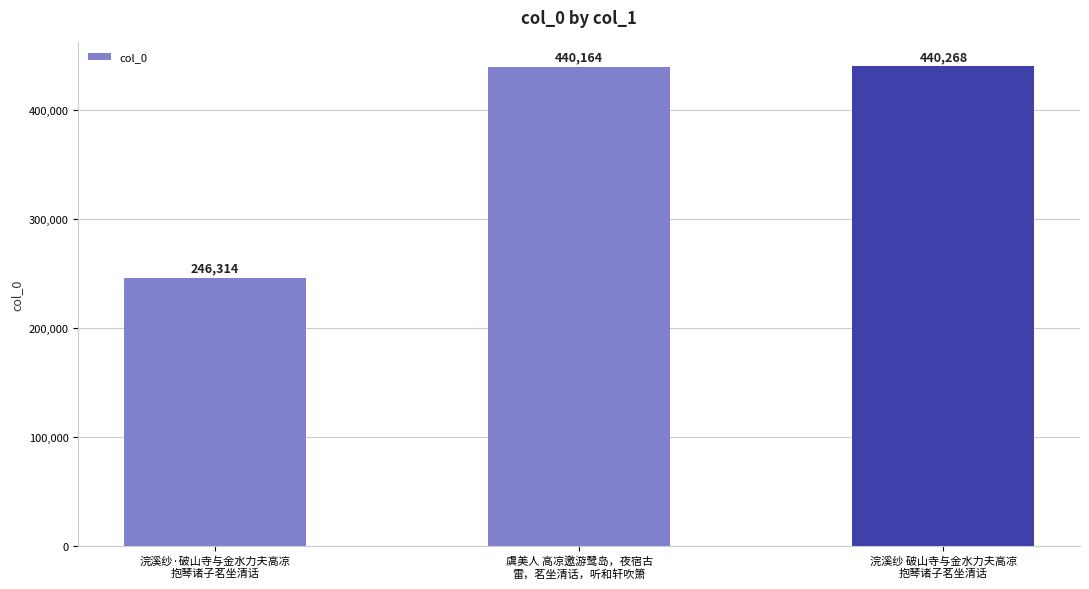

What is the label of the 3rd bar from the left?

浣溪纱 破山寺与金水力夫高凉
抱琴诸子茗坐清话